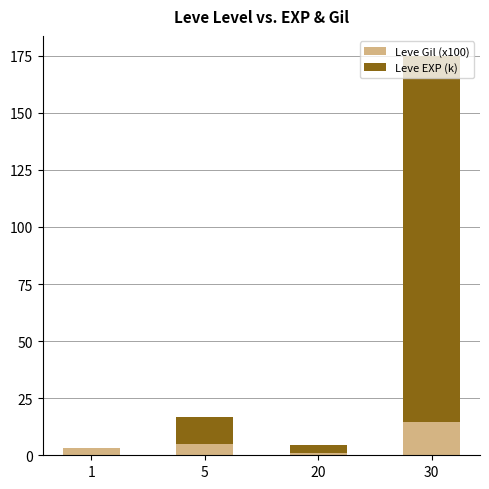

What are all the series names shown in the legend?

Leve Gil (x100), Leve EXP (k)